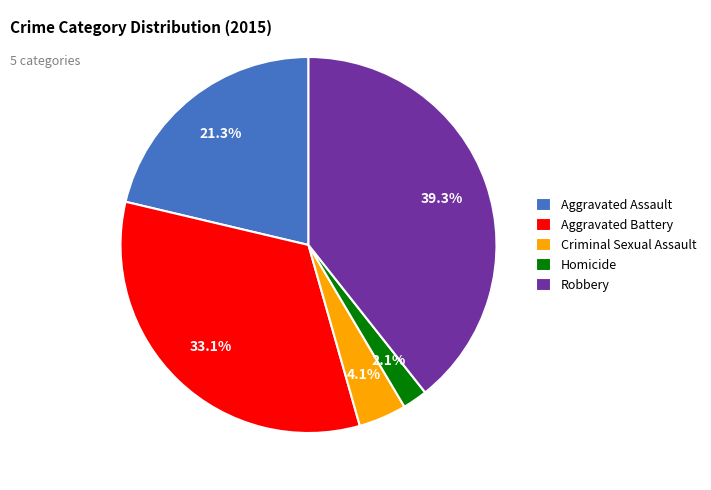

Is there a majority slice in this chart?

No